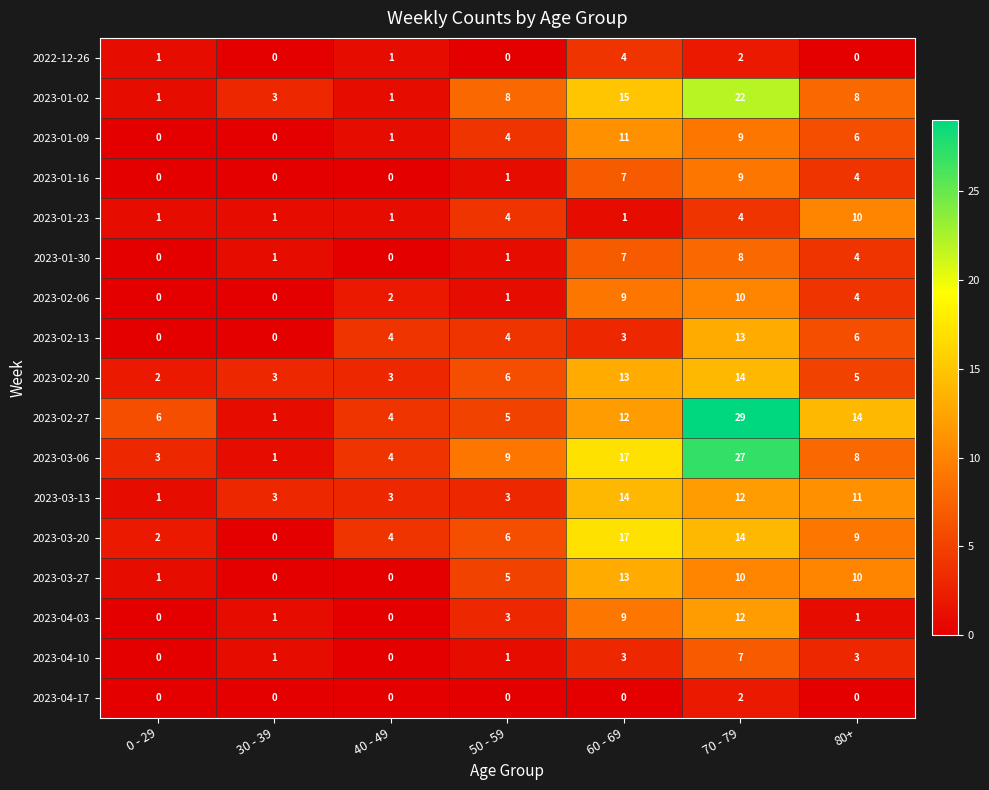

What is the difference between the highest and lowest values at 0 - 29?

6